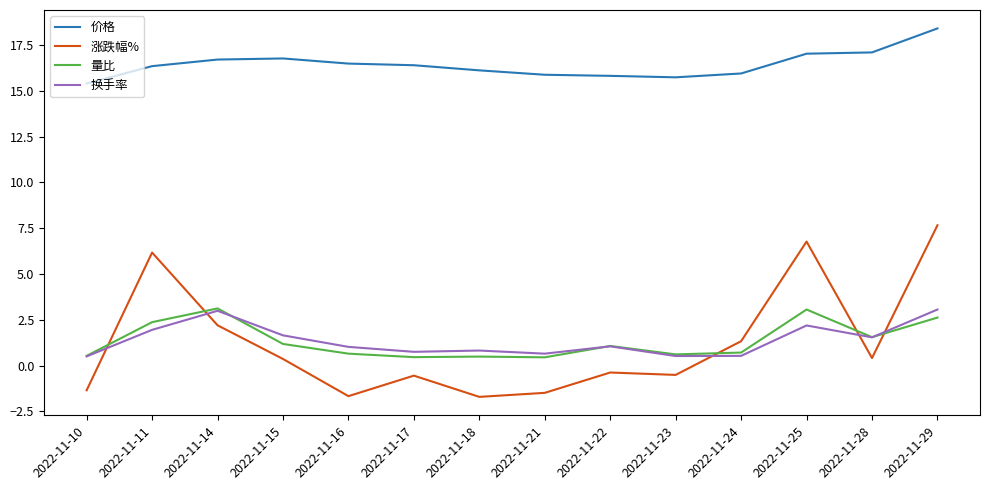

Is the value of 价格 at 2022-11-18 greater than the value of 换手率 at 2022-11-21?

Yes